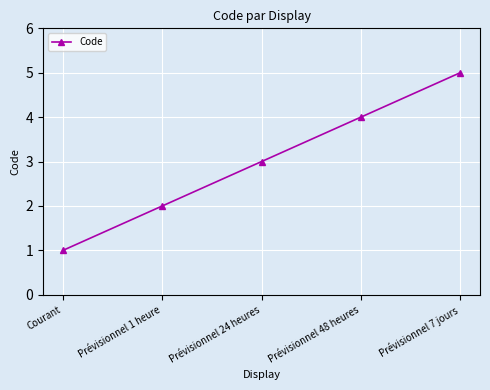

True or false: the data shows 3 at Prévisionnel 7 jours.

False